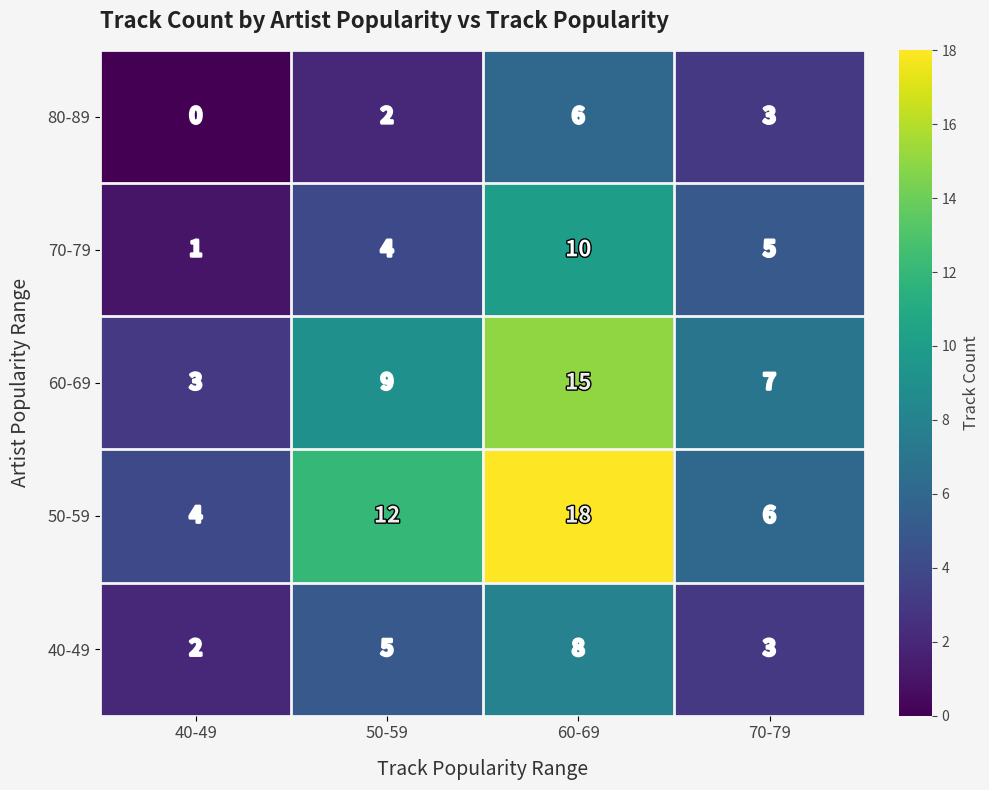

What is the difference between the maximum and minimum values in the 70-79 series?

9